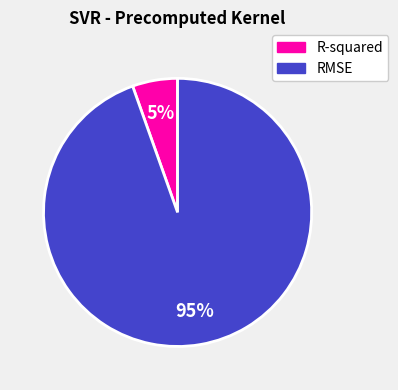

Combined, do R-squared and RMSE account for over 50%?

Yes